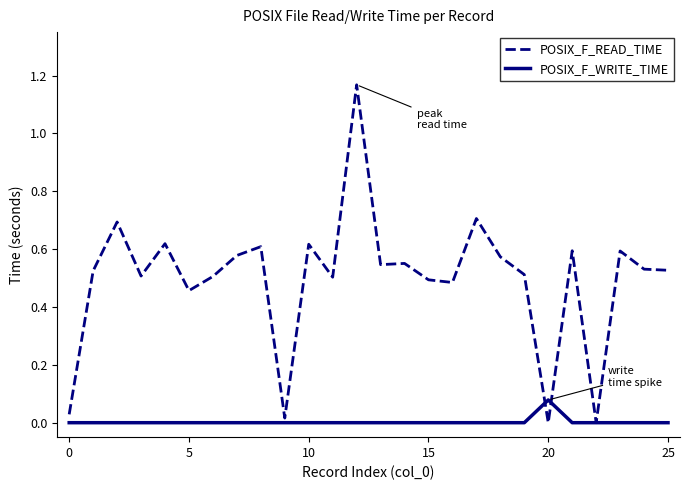

List the series in order of their peak value, highest first.

POSIX_F_READ_TIME, POSIX_F_WRITE_TIME